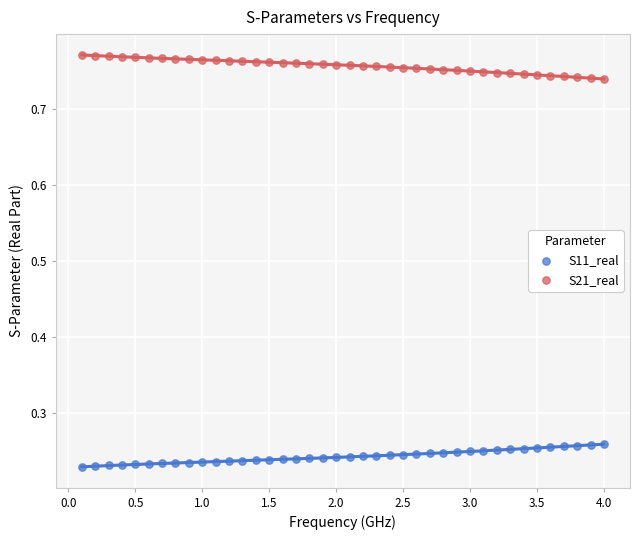

Across all data points, what is the range of Y values (max minus min)?

0.5